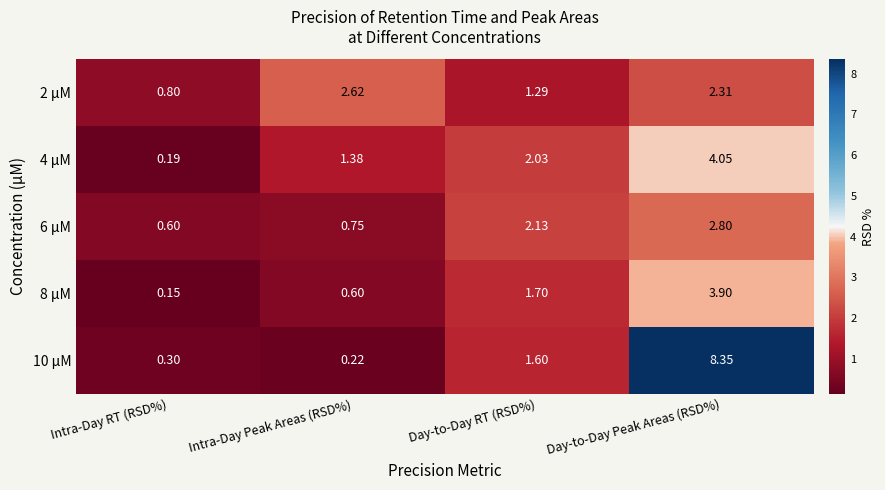

Which category has the lowest value in the 6 µM series?

Intra-Day RT (RSD%)